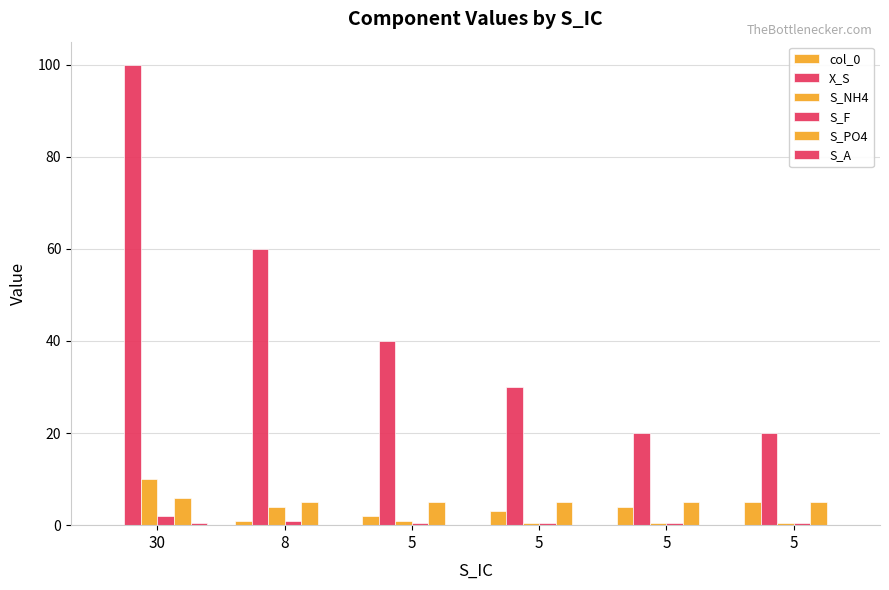

How many distinct data groups are displayed?

6